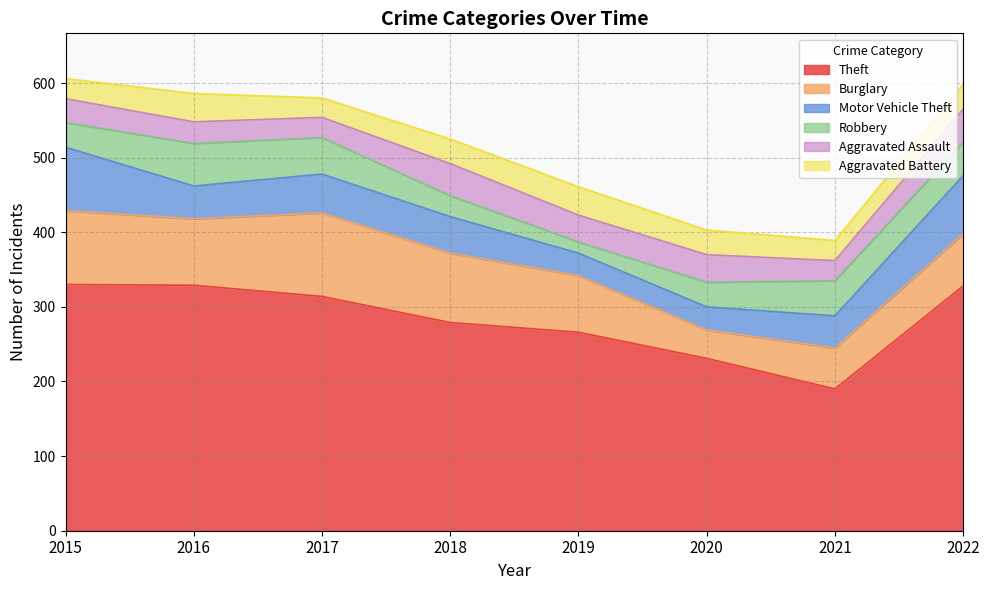

At how many categories does at least one series exceed 175?

8